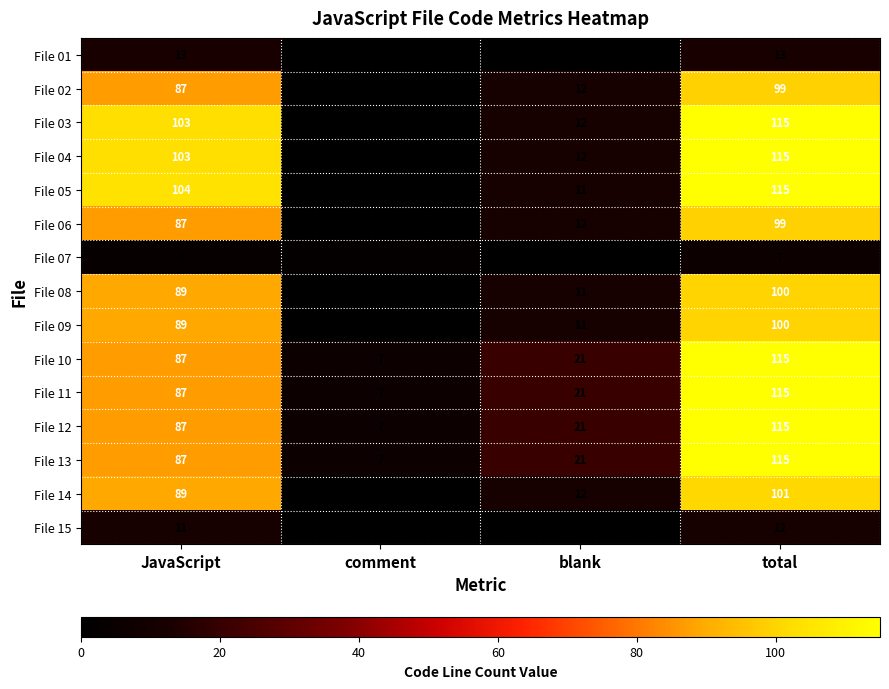

Is it true that File 07 equals 0 at blank?

True